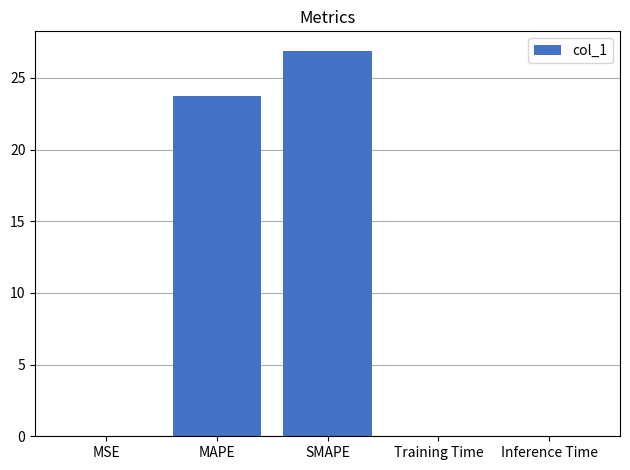

Which category has the highest value across all series?

SMAPE